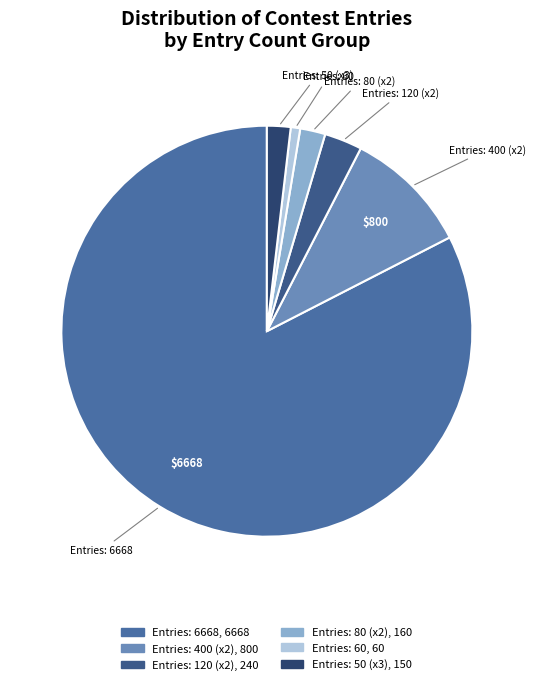

The Entries: 80 (x2) slice represents 2% of the pie. True or false?

True